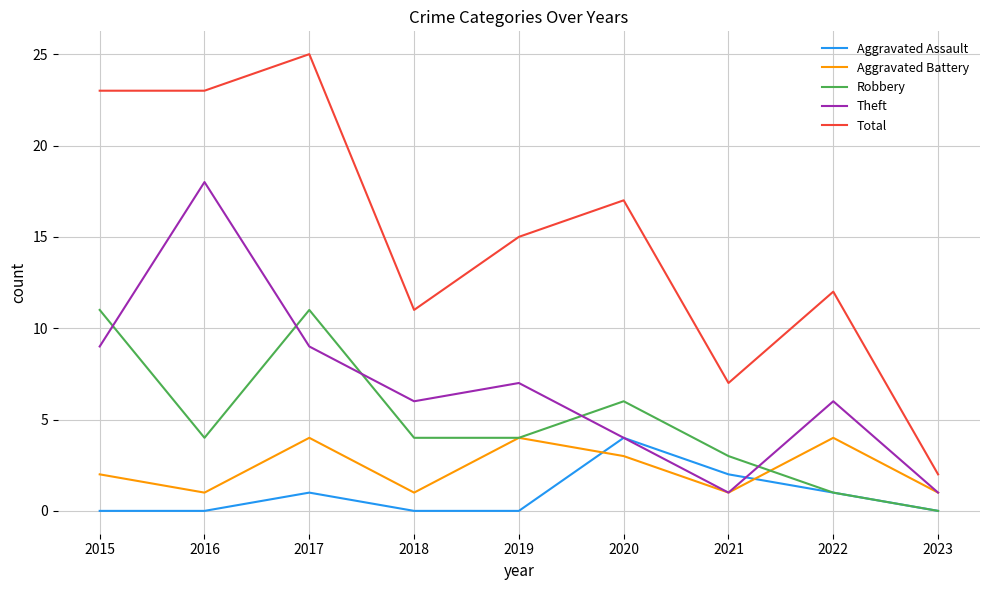

Which category has the lowest value in the Robbery series?

2023